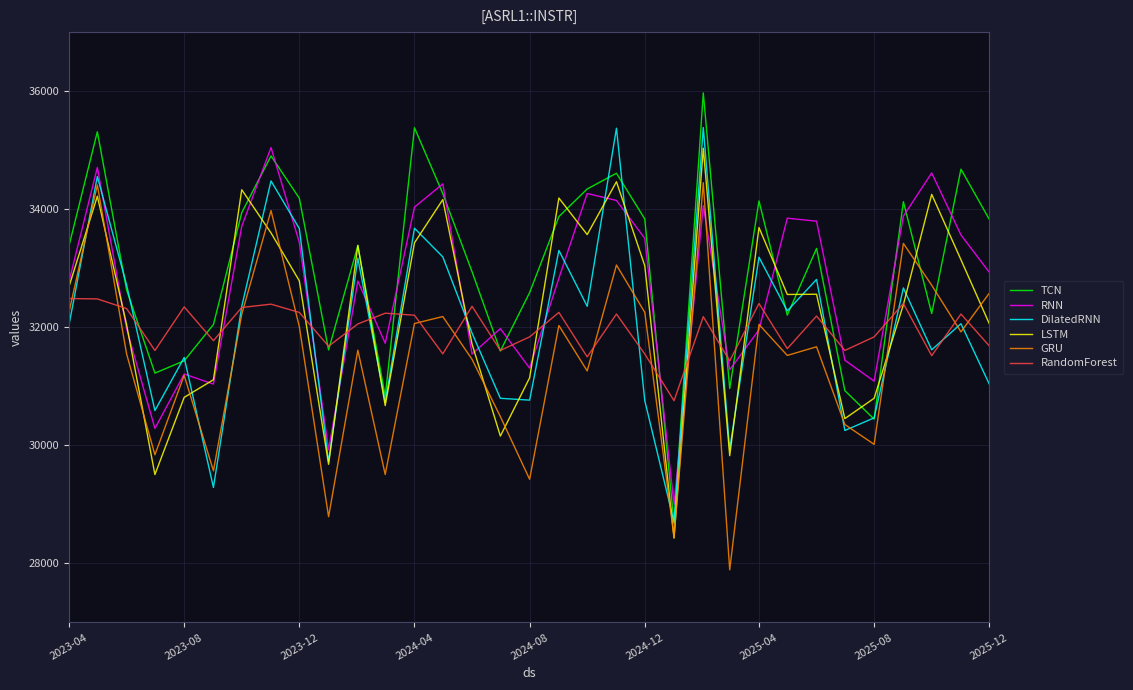

True or false: RandomForest and DilatedRNN cross at least once.

True